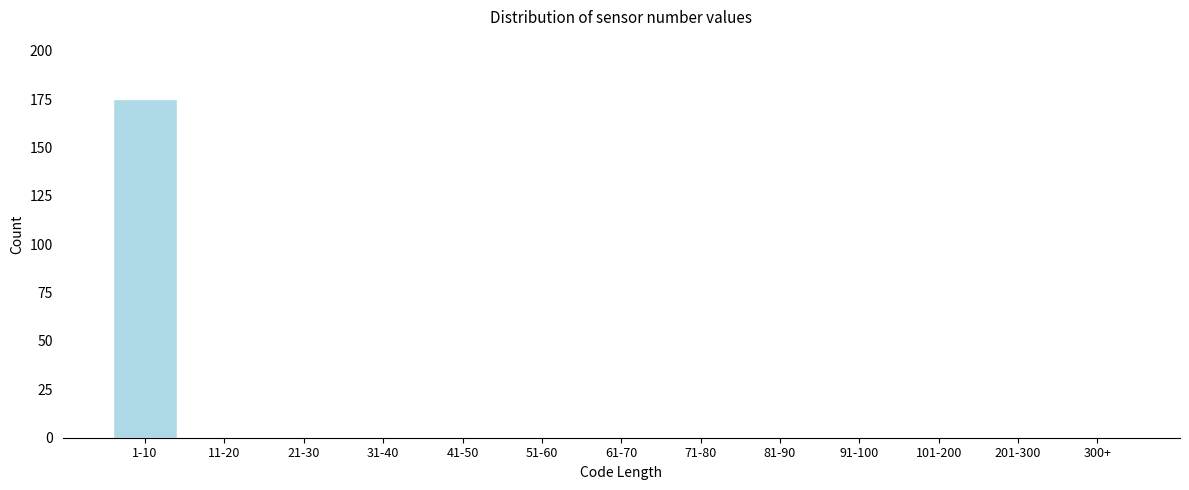

Reading right to left, what are all the values shown in this chart?

300+=0	201-300=0	101-200=0	91-100=0	81-90=0	71-80=0	61-70=0	51-60=0	41-50=0	31-40=0	21-30=0	11-20=0	1-10=175